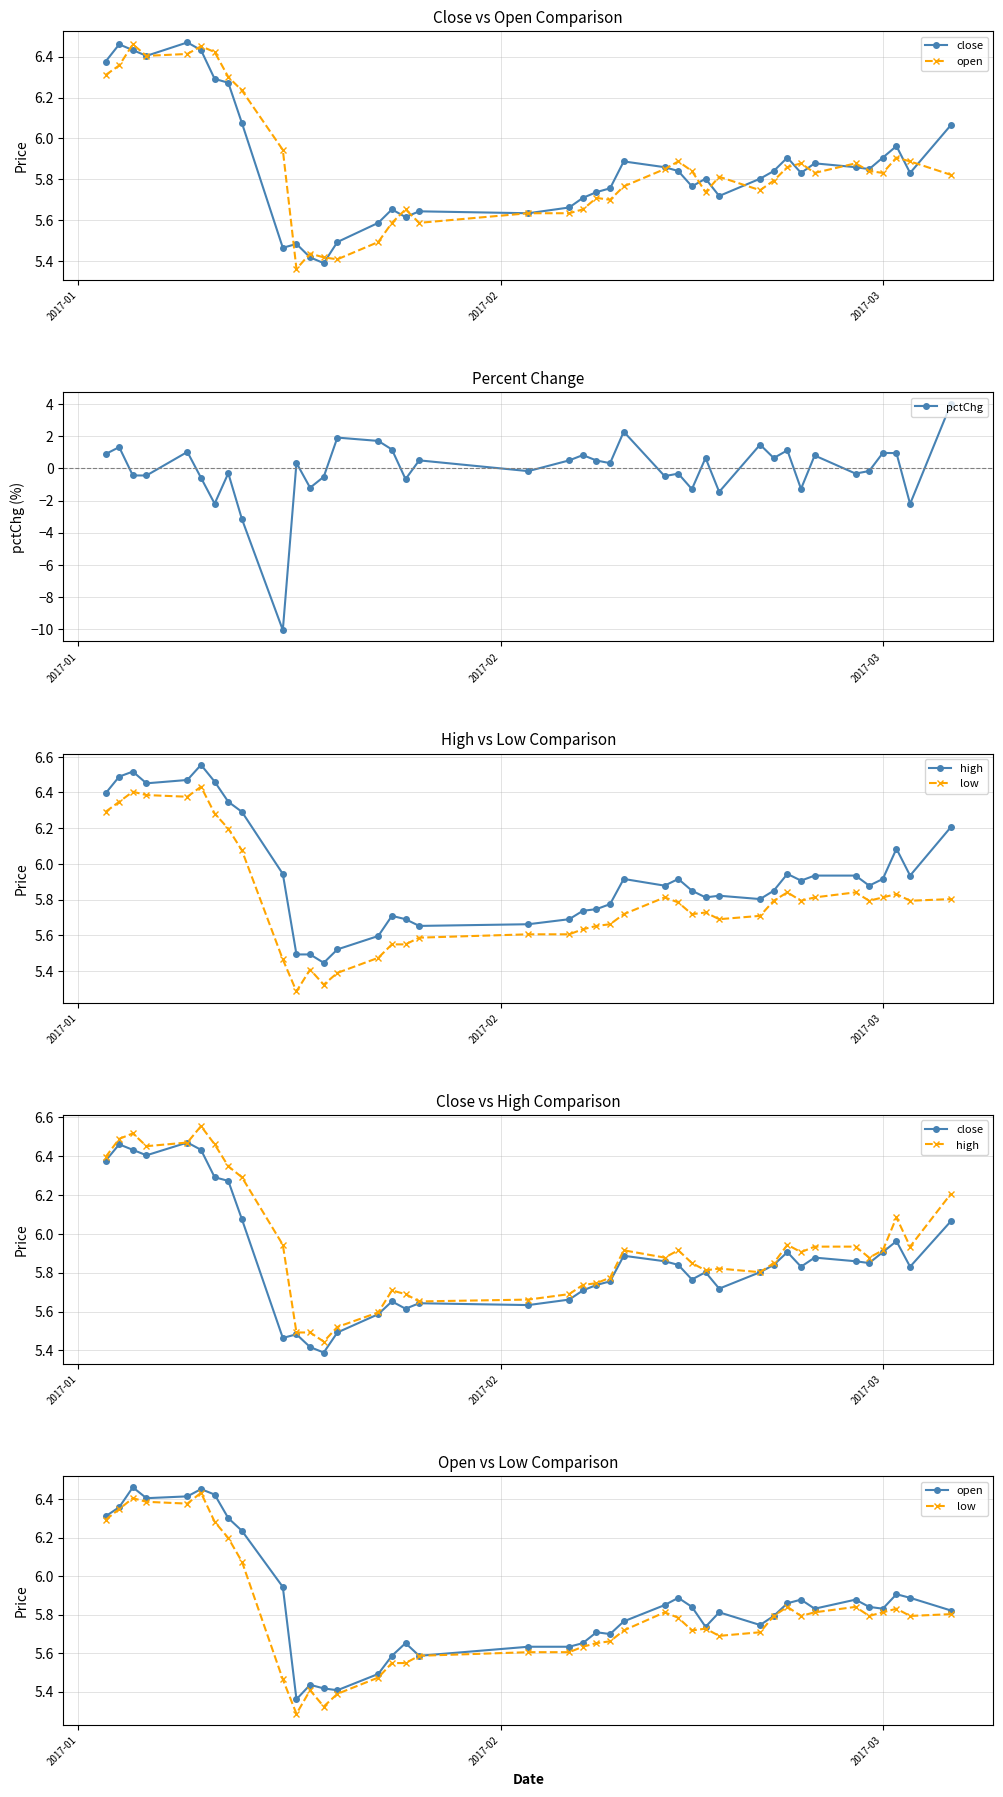

Rank the series by their maximum value, from lowest to highest.

pctChg, low, open, close, high